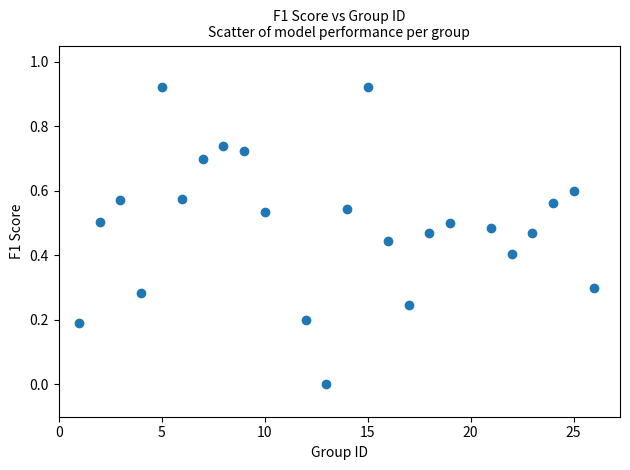

What is the range of X values (max minus min)?

25.0